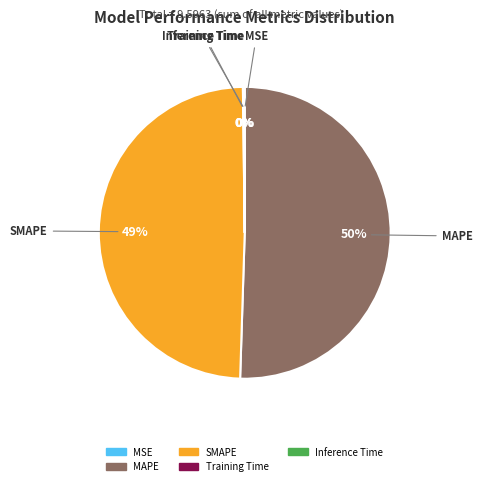

To the nearest percent, what percentage of the pie is SMAPE?

49%